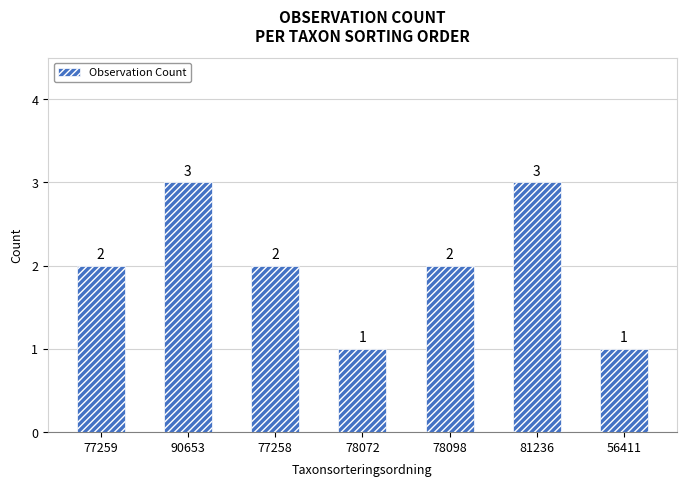

True or false: the data shows 5 at 81236.

False